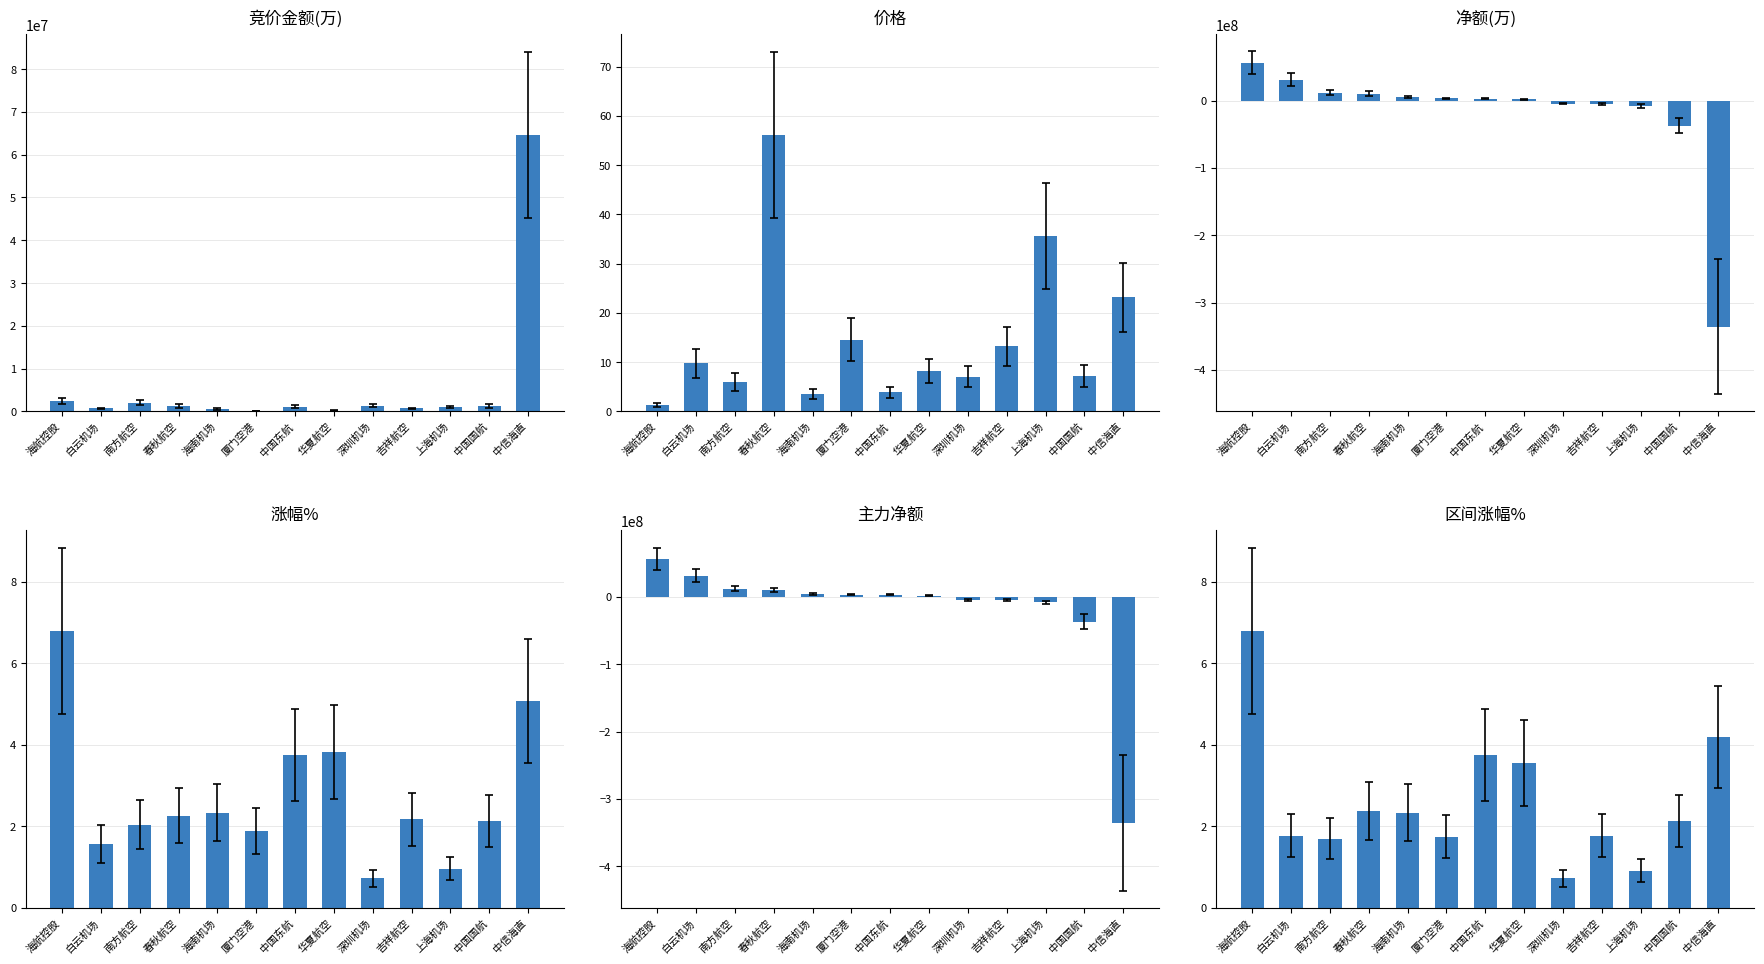

What is the sum of the 区间涨幅% values at 中国东航 and 中信海直?

7.9